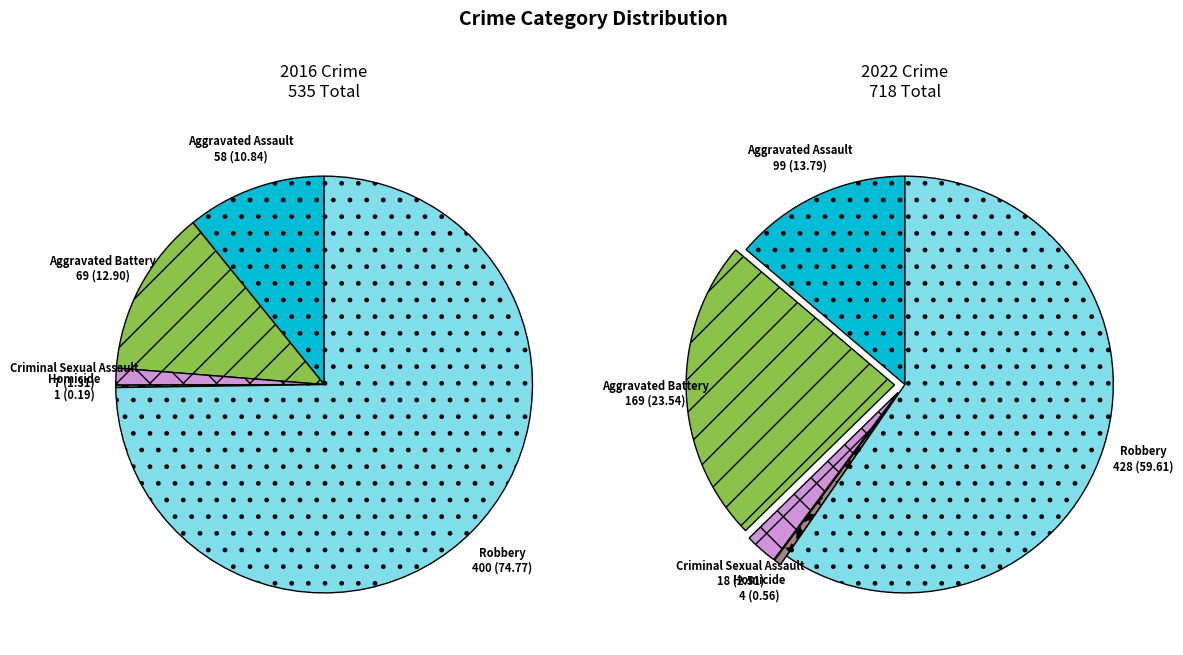

To the nearest percent, what is the average slice percentage?

20%